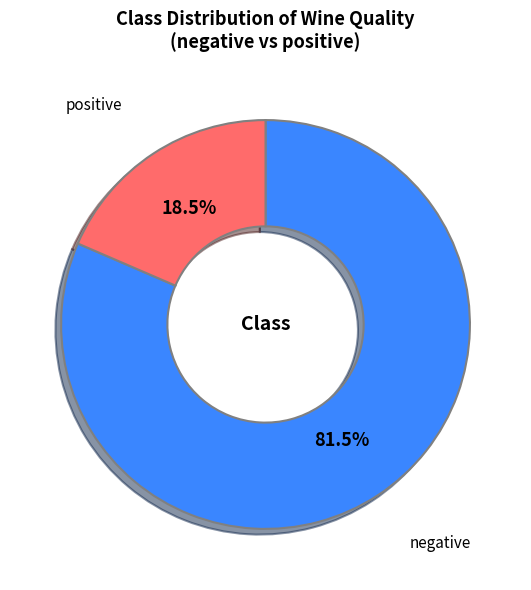

How many slices are in this pie chart?

2